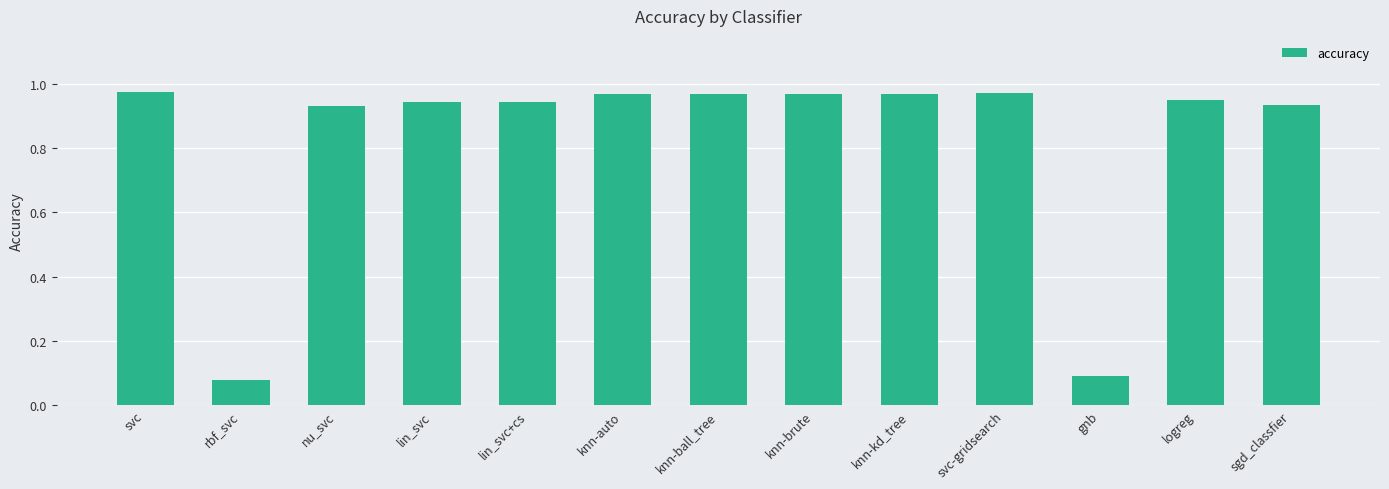

Is it true that the value at sgd_classfier is 1.5?

False